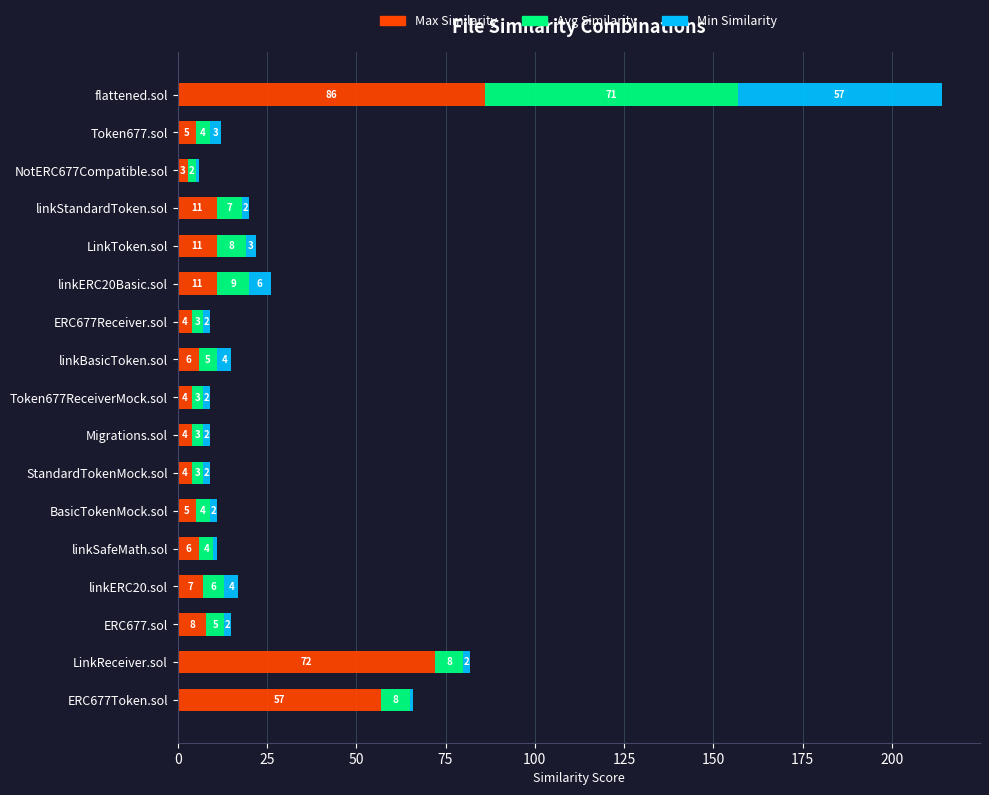

What is the lowest value of the Max Similarity series?

3